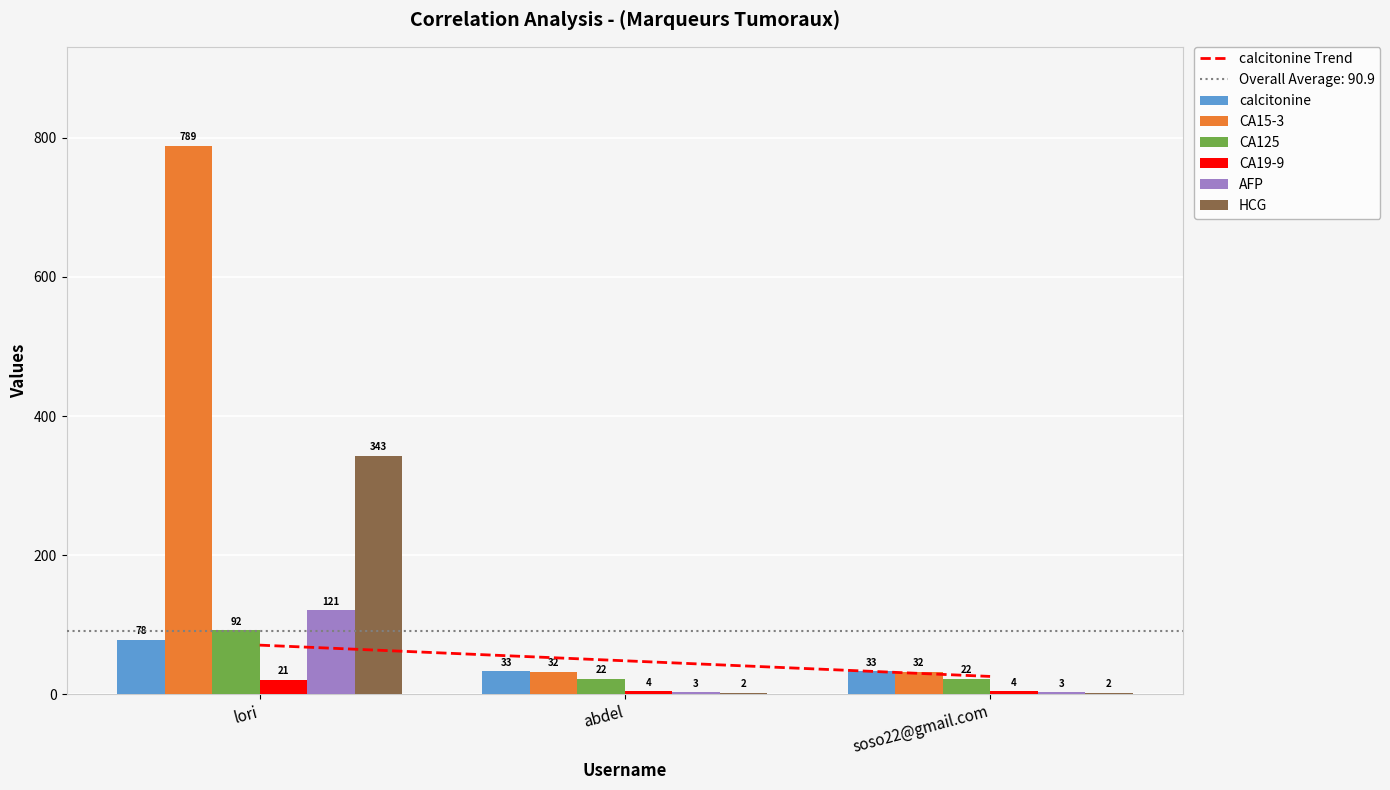

Which series has the largest range (max minus min)?

CA15-3